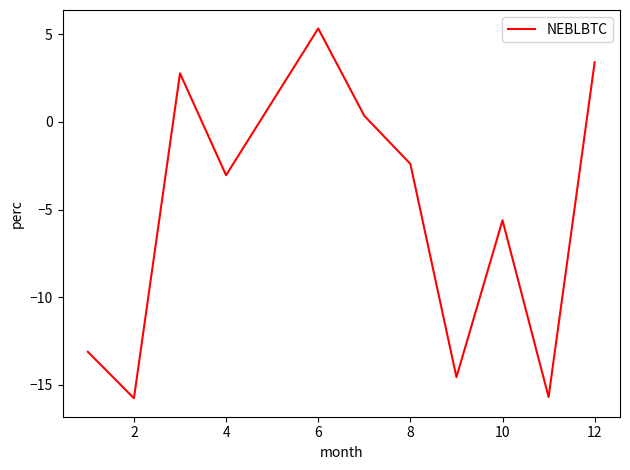

What is the maximum value shown in the chart?

5.3